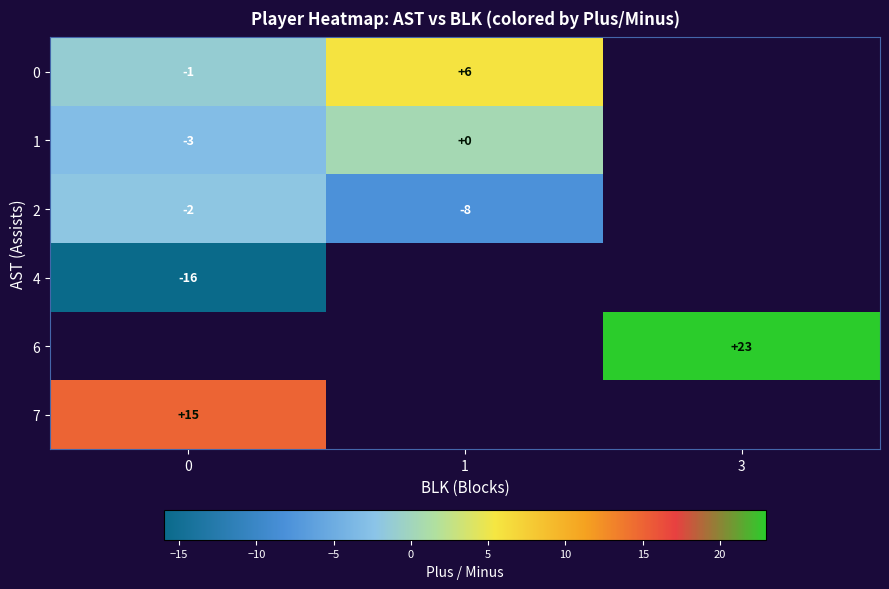

True or false: 0 has a value of 10.5 at 1.

False